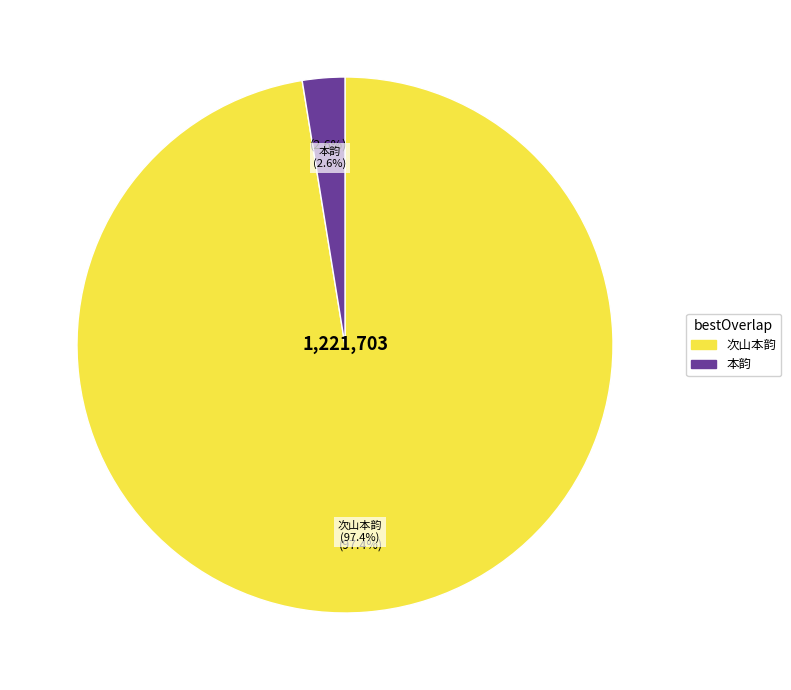

What is the change in value from 和吴子华侍郎令狐昭化舍人叹白菊衰谢之绝次山本韵 to 和吴子华侍郎令狐昭化舍人叹白菊衰谢之绝次用本韵?

-1159237